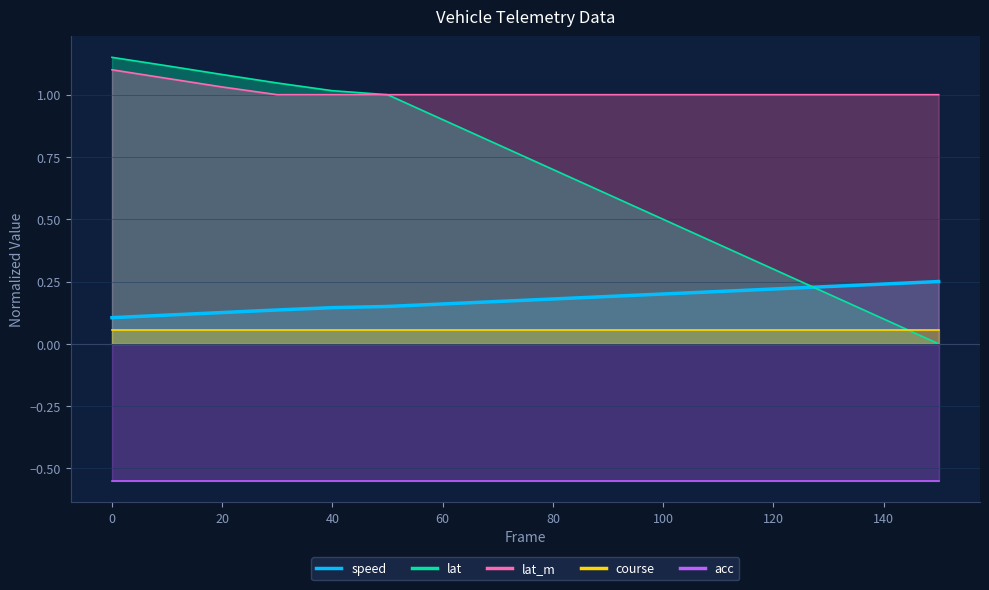

Count the speed values in the range 0 to 1.

16